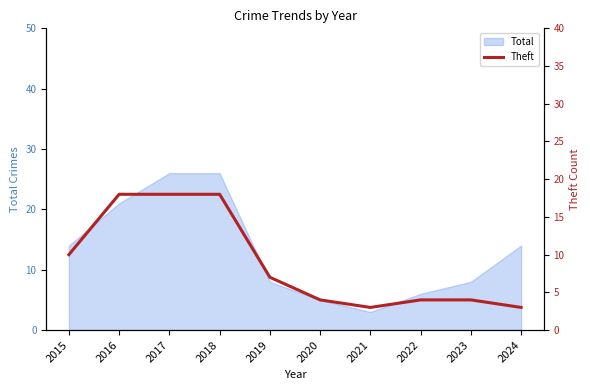

Between 2018 and 2017, which is larger?

2018